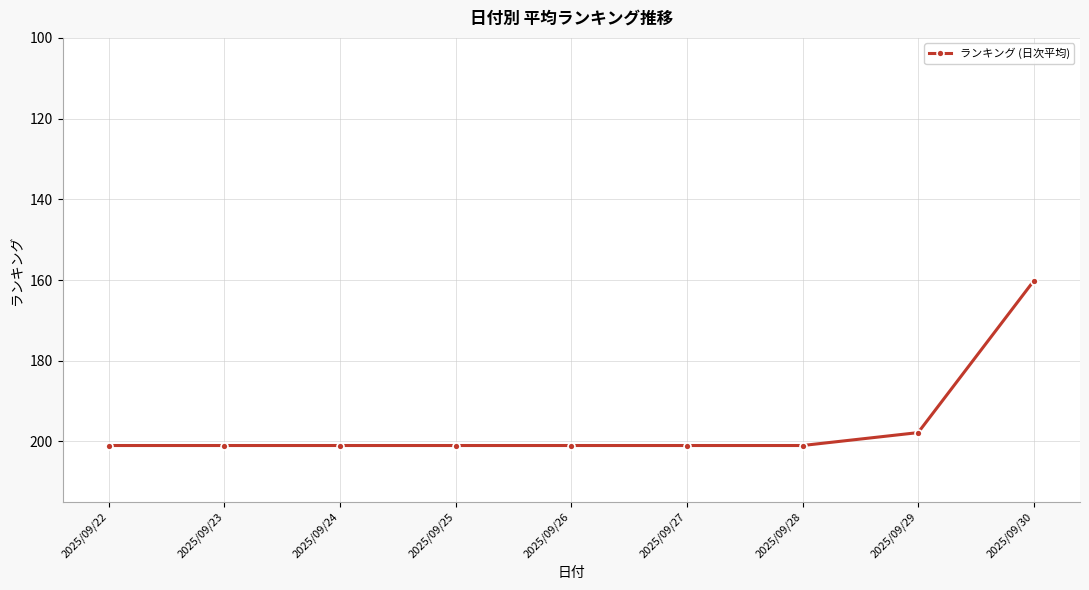

The chart shows a value of 201.0 at 2025/09/22. True or false?

True